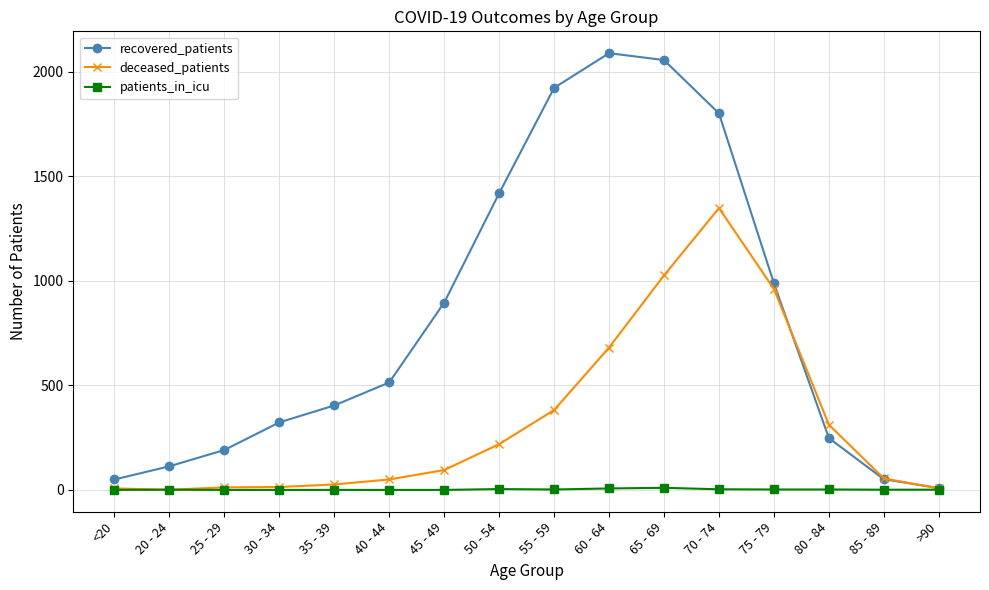

What is the label of the 8th point from the left?

50 - 54